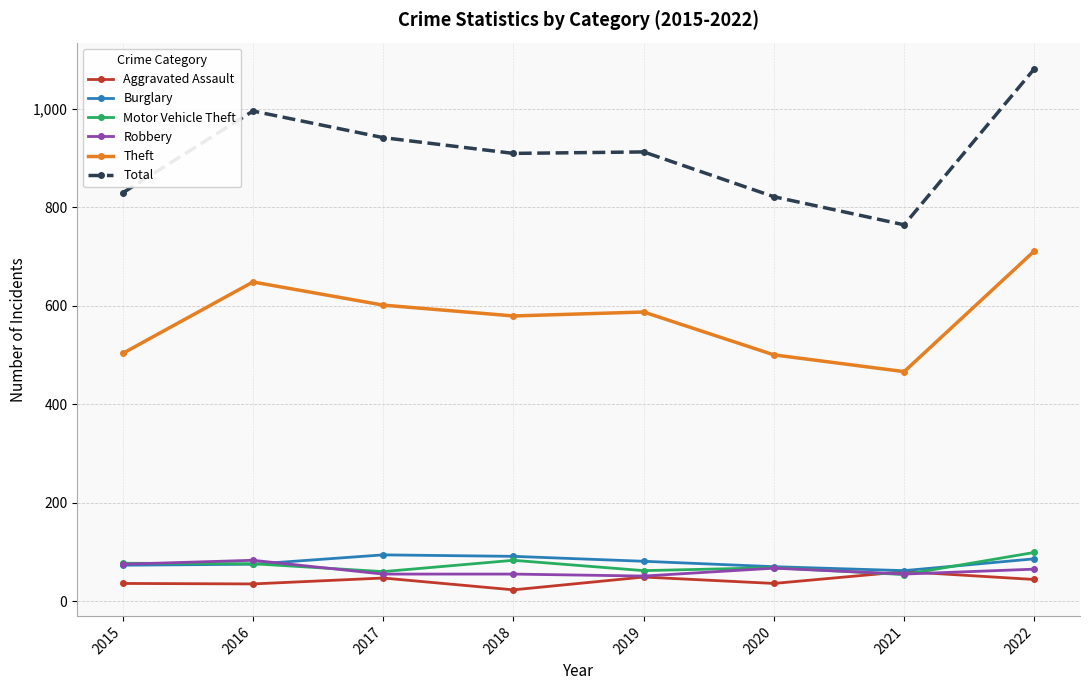

How many Robbery values are between 55 and 75?

6